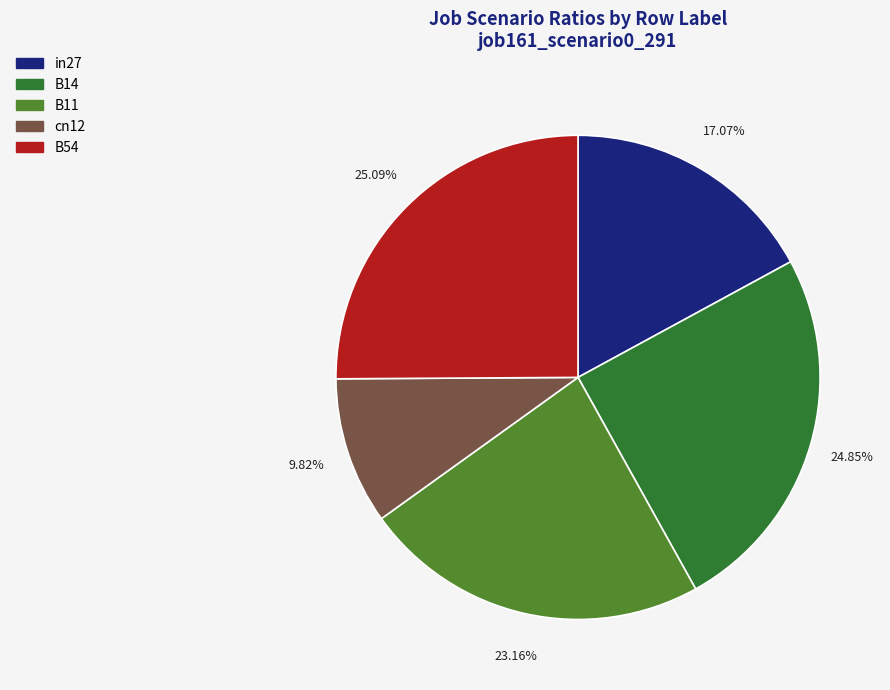

Is there any slice that represents more than half of the pie?

No